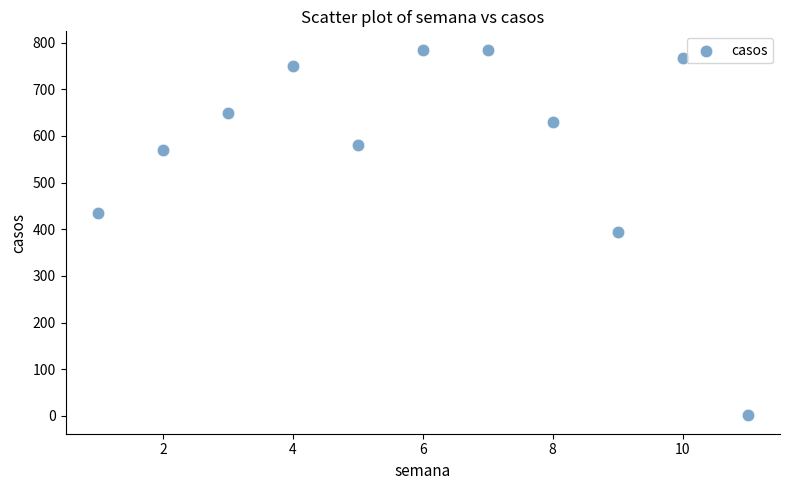

What is the average X value?

6